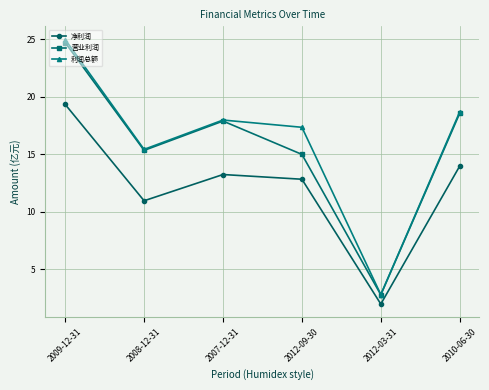

Is this an area chart (filled region under the line)?

No